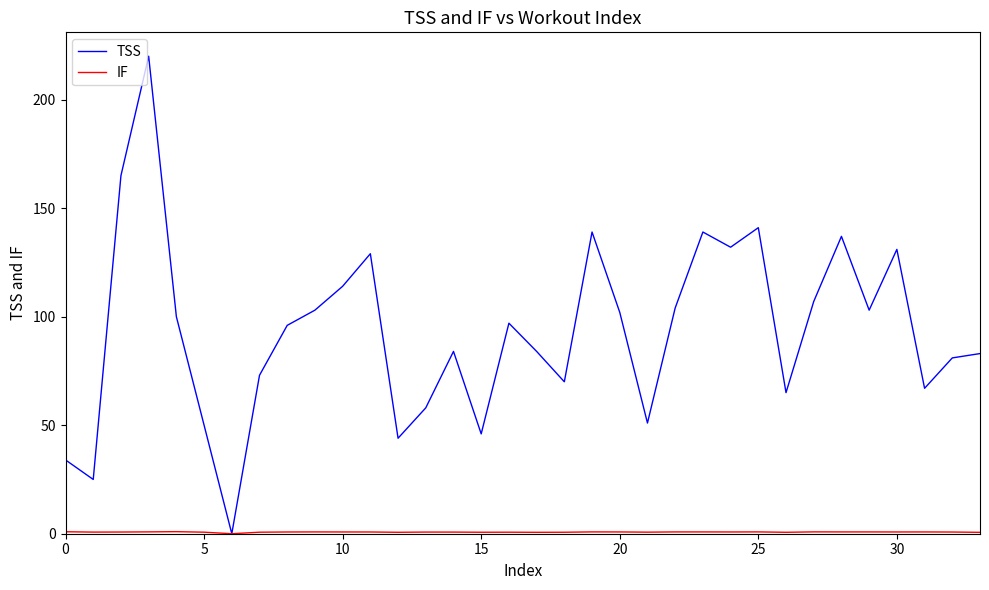

Which series has the largest total across all categories?

TSS